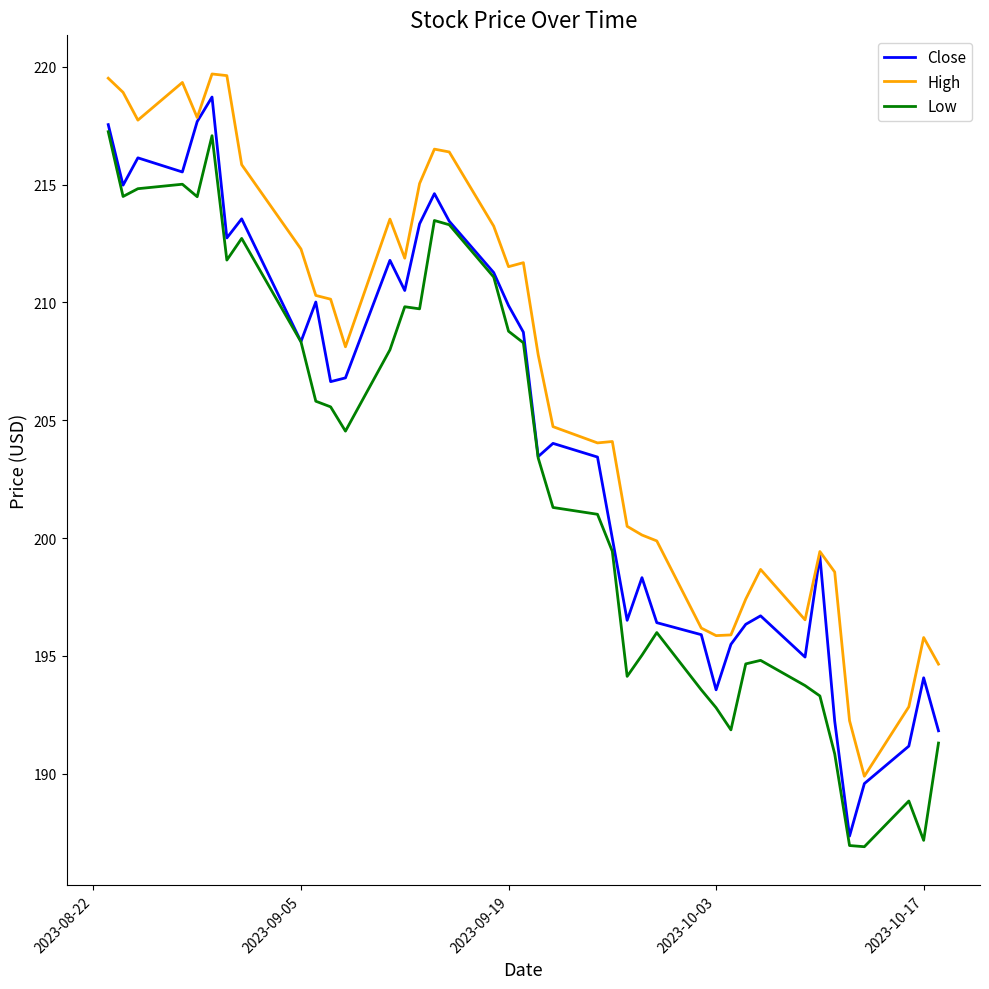

Which series has the largest total across all categories?

High